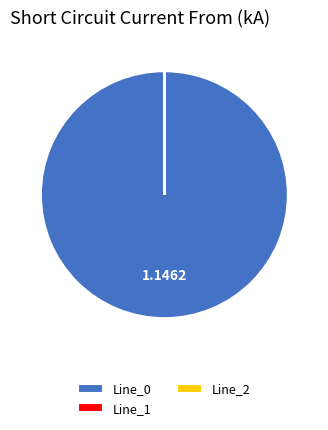

Is there any slice that represents more than half of the pie?

Yes